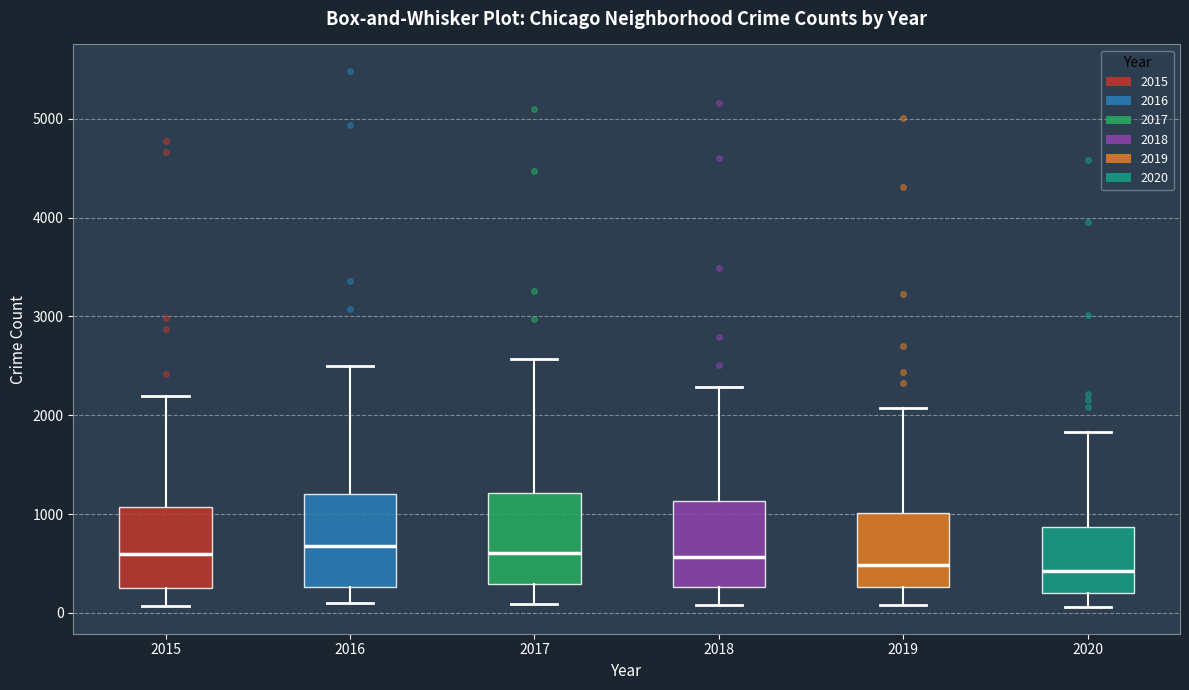

Reading left to right, transcribe this box plot: for each box, give where its median line is, the range the box spans, and where its two whiskers end, as read against the y-axis. The values are not printed on the chart, so give them approximately, as read against the axis.

2015: median 600, box 300 to 1100, whiskers 100 to 2200
2016: median 700, box 300 to 1200, whiskers 100 to 2500
2017: median 600, box 300 to 1200, whiskers 100 to 2600
2018: median 600, box 300 to 1100, whiskers 100 to 2300
2019: median 500, box 300 to 1000, whiskers 100 to 2100
2020: median 400, box 200 to 900, whiskers 100 to 1800